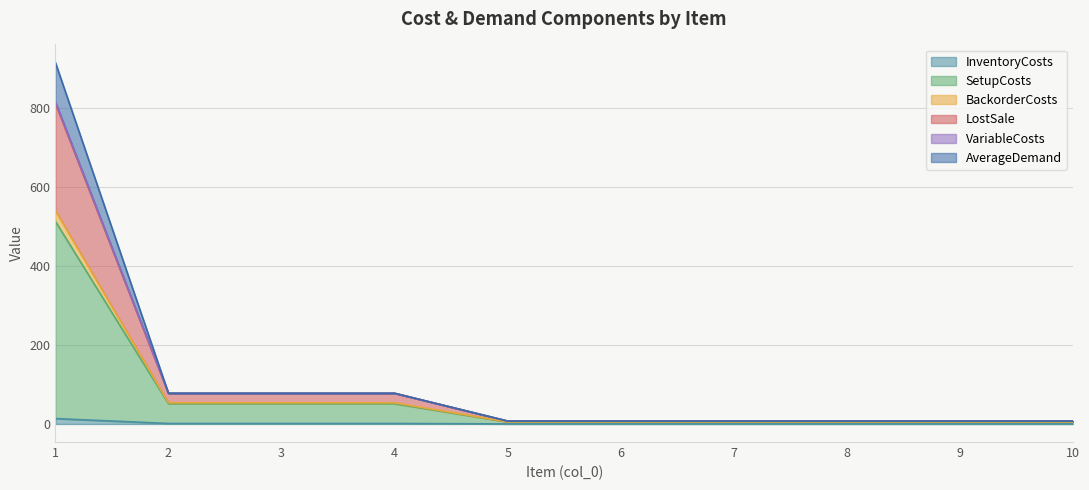

Does the chart display data point markers on the line(s)?

No